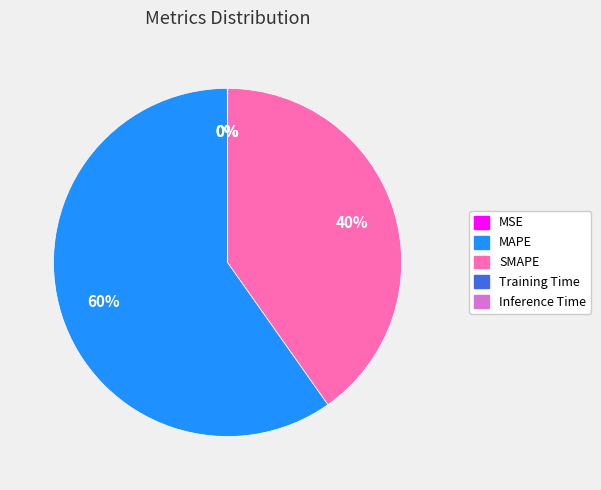

Is there a majority slice in this chart?

Yes